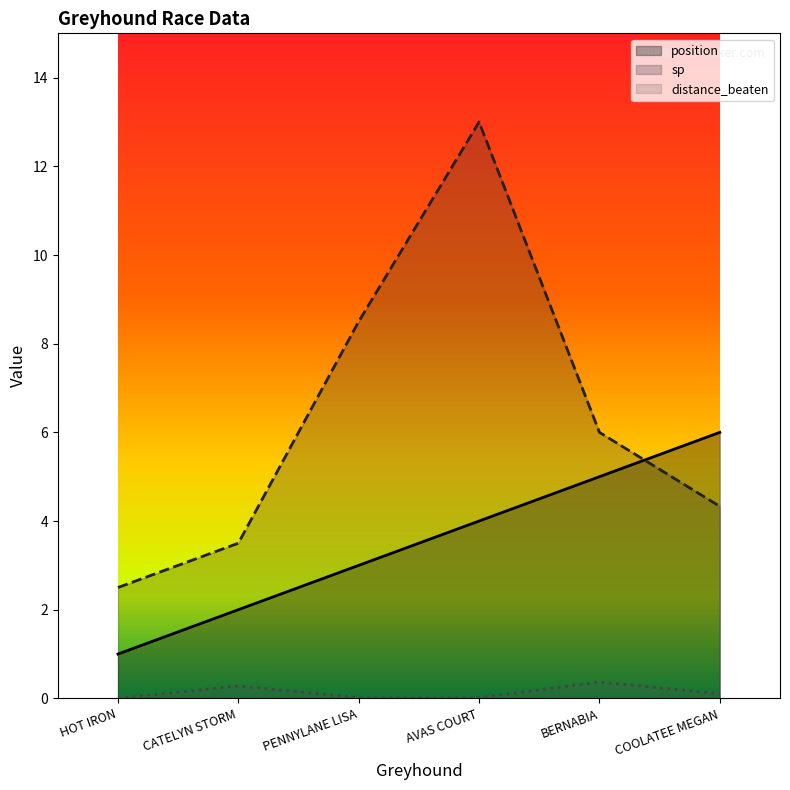

Which series ends up on top after the final intersection of position and sp?

position